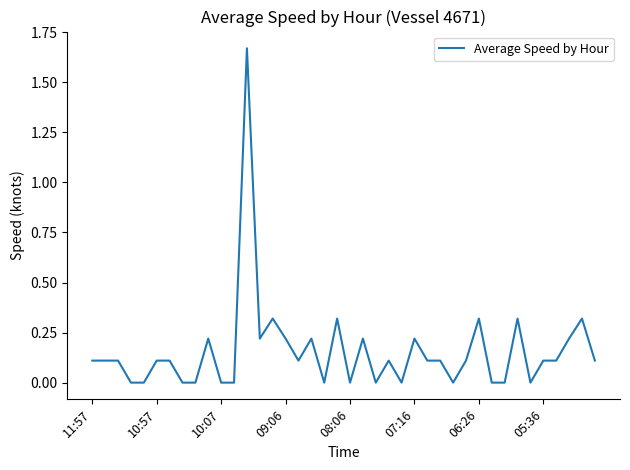

Is this an area chart (filled region under the line)?

No